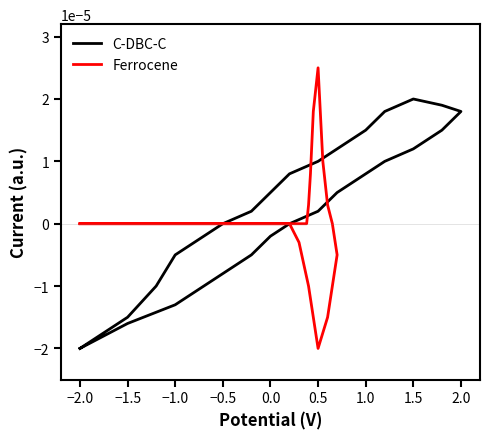

Which series ends up on top after the final intersection of Ferrocene and C-DBC-C?

Ferrocene